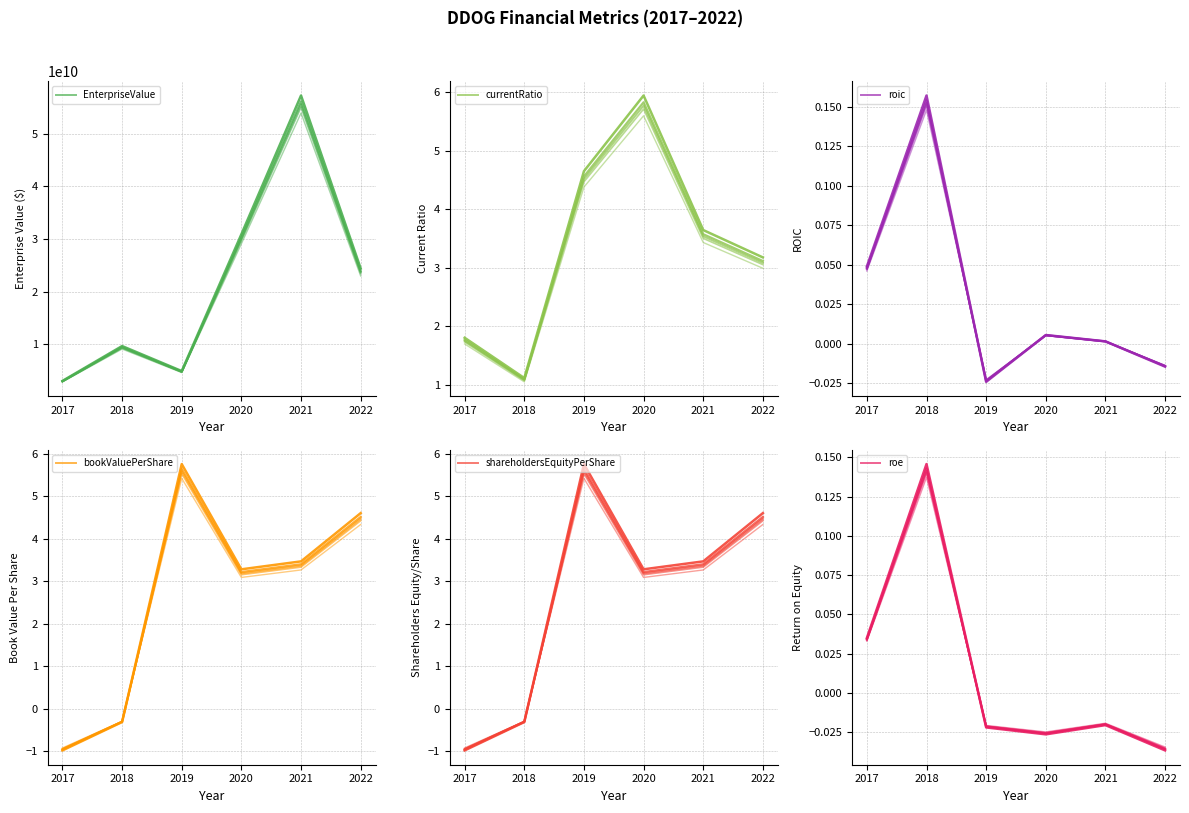

At which label does bookValuePerShare reach its peak?

2019